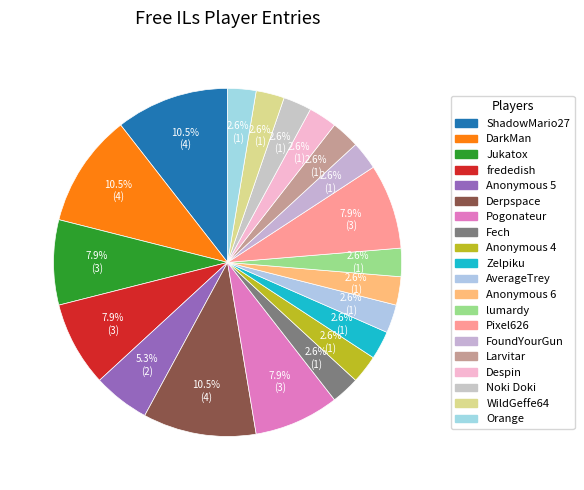

To the nearest percent, what is the combined percentage of Zelpiku and DarkMan?

13%